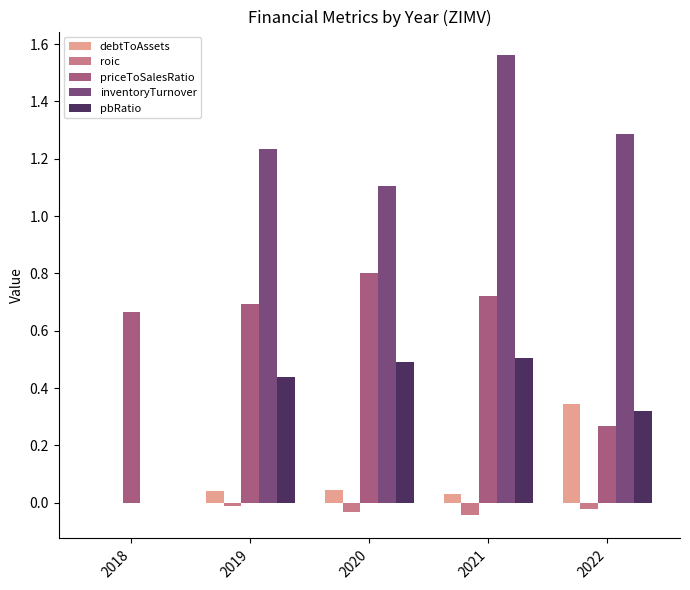

What are all the series names shown in the legend?

debtToAssets, roic, priceToSalesRatio, inventoryTurnover, pbRatio